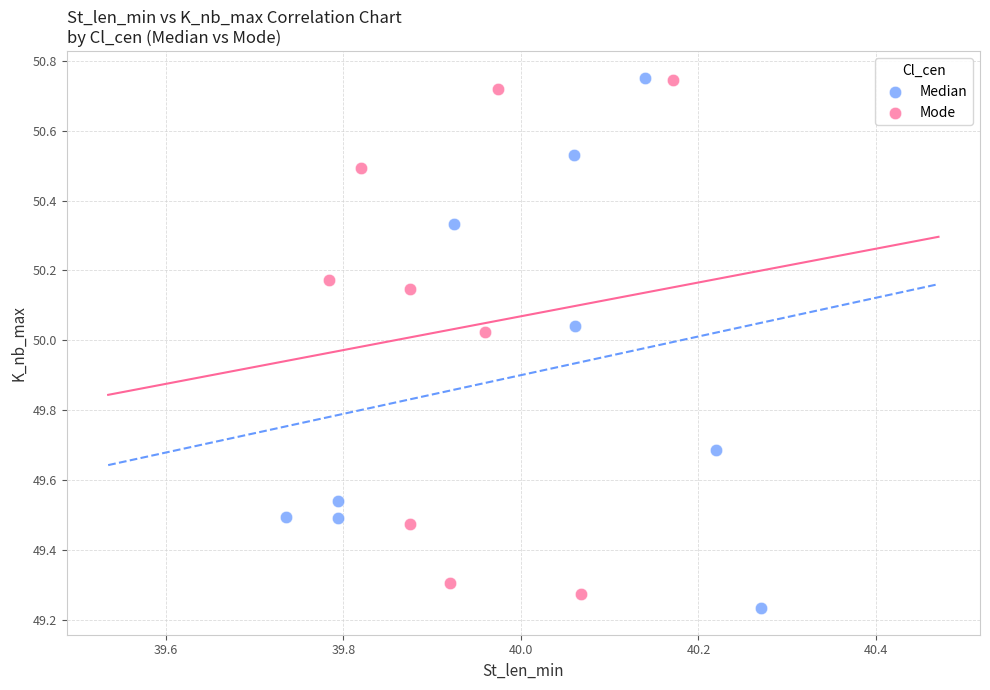

Which series has the largest Y range (max minus min)?

Median